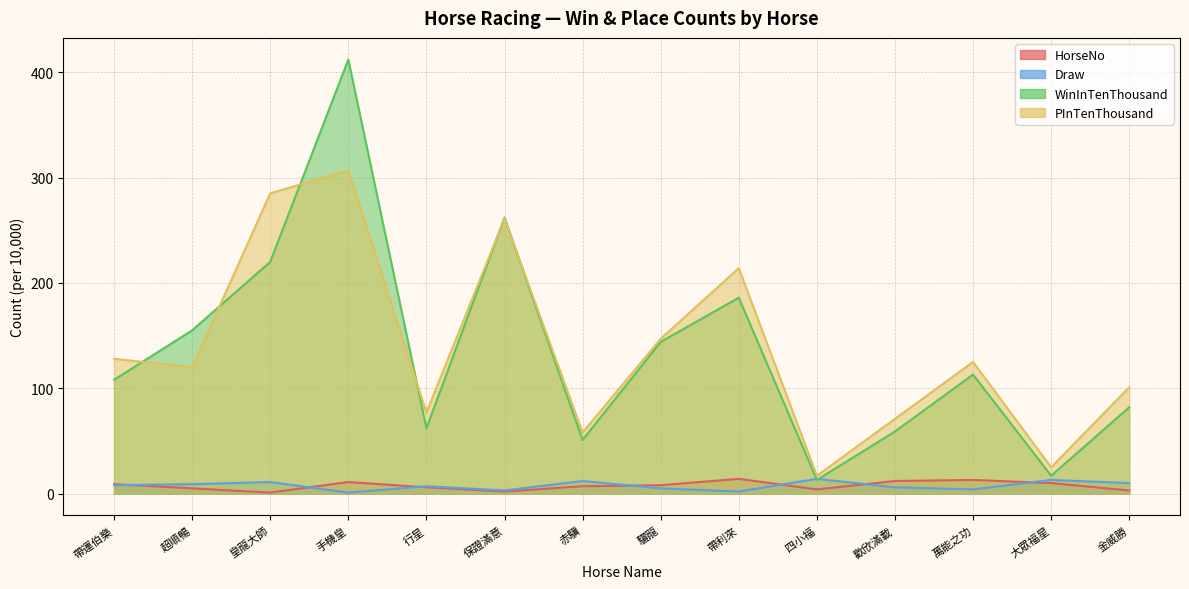

Between 行星 and 驪龍, which series saw the biggest shift?

WinInTenThousand